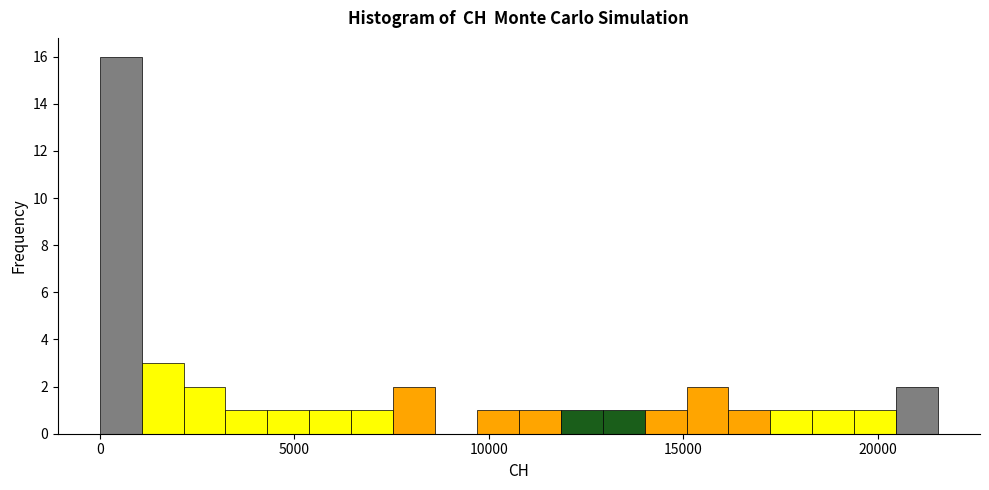

Around what value on the x-axis is the tallest bar? Give the approximate position of its centre, as read against the axis.

500